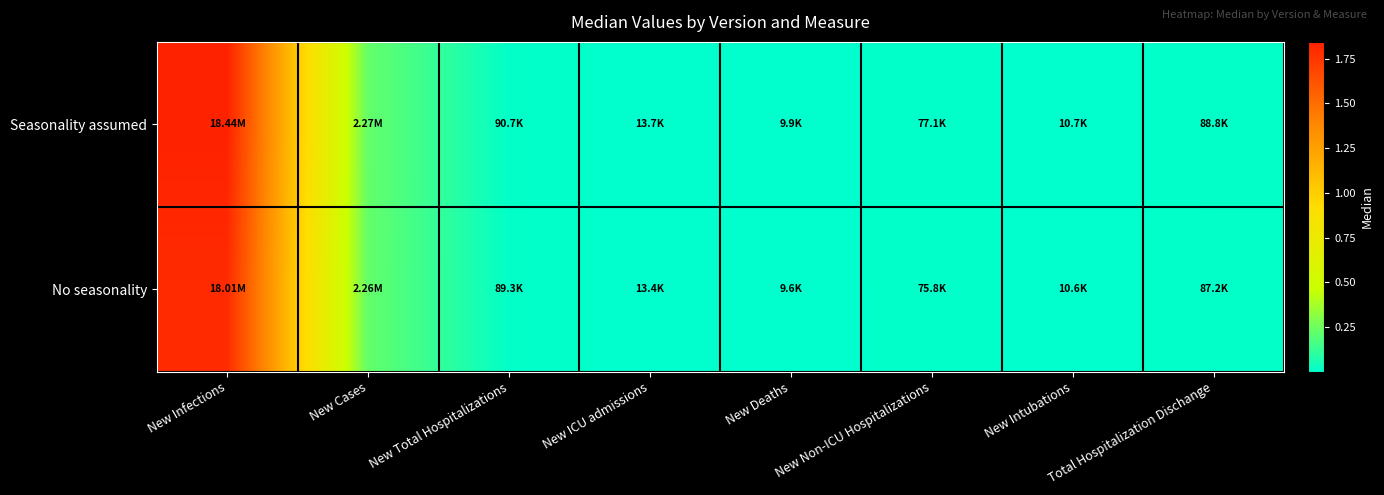

What is the total value across all series at Total Hospitalization Dischange?

175982